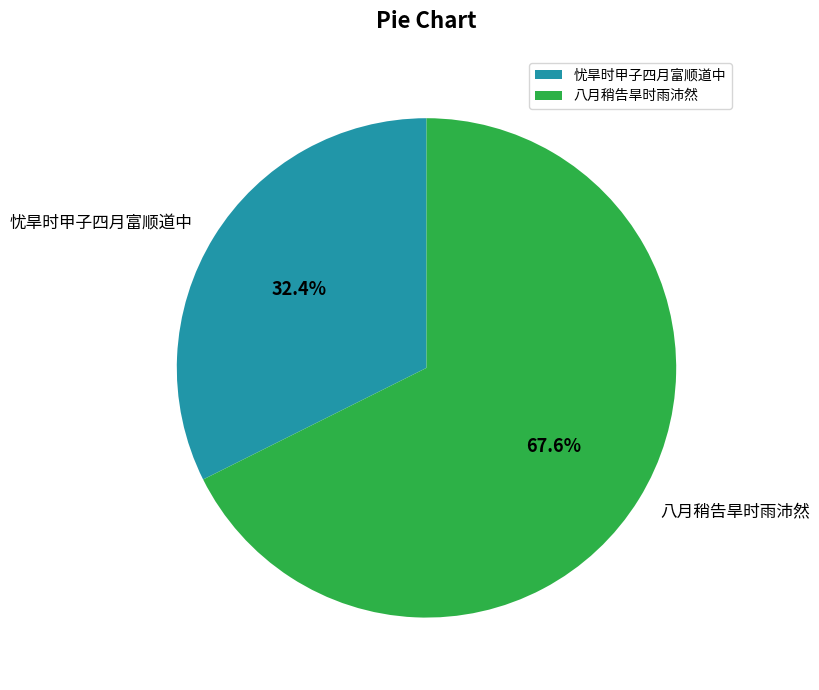

To the nearest percent, what is the difference between the 八月稍告旱时雨沛然 and 忧旱时甲子四月富顺道中 slice percentages?

35%